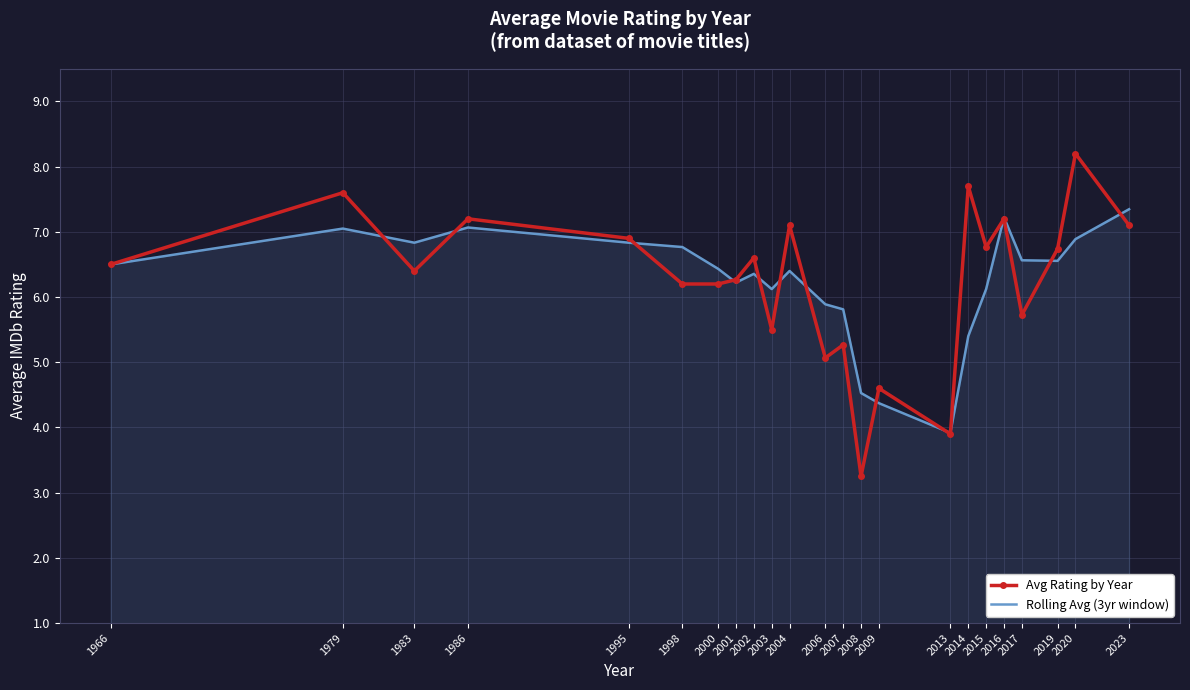

What is the difference between the highest and lowest values at 2015?

0.6